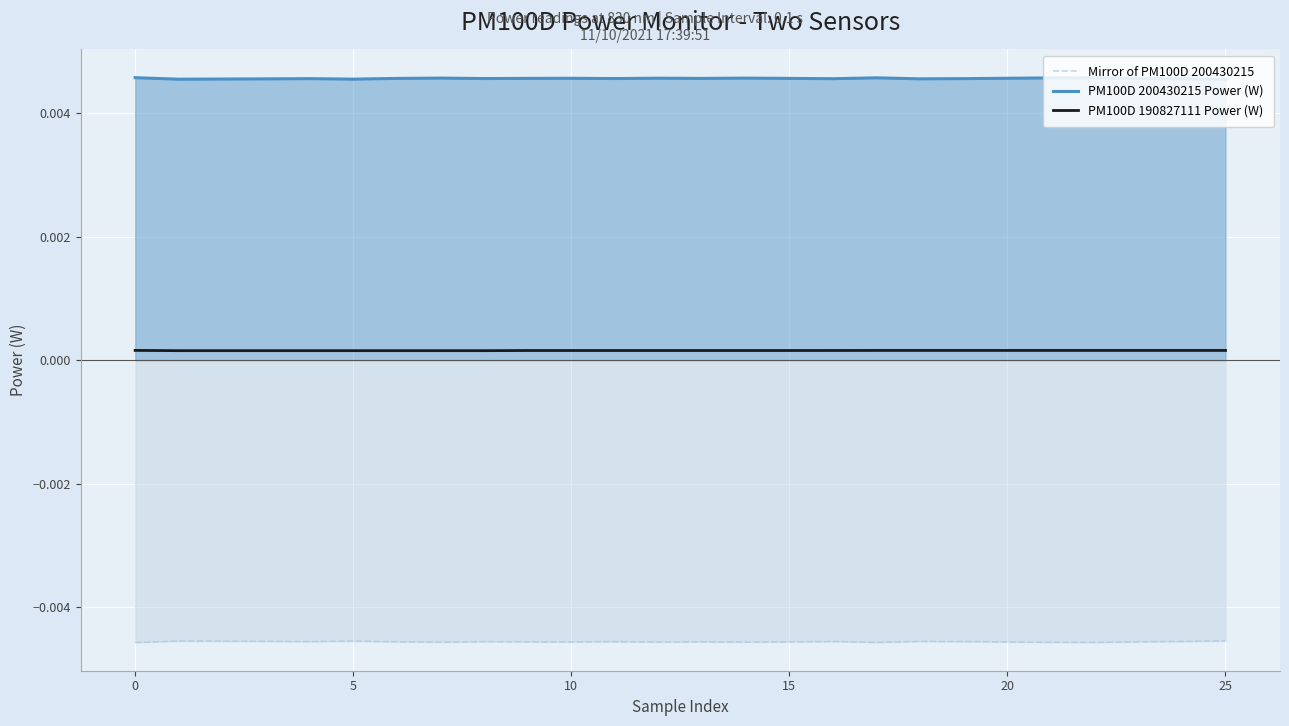

Does the chart display data point markers on the line(s)?

No